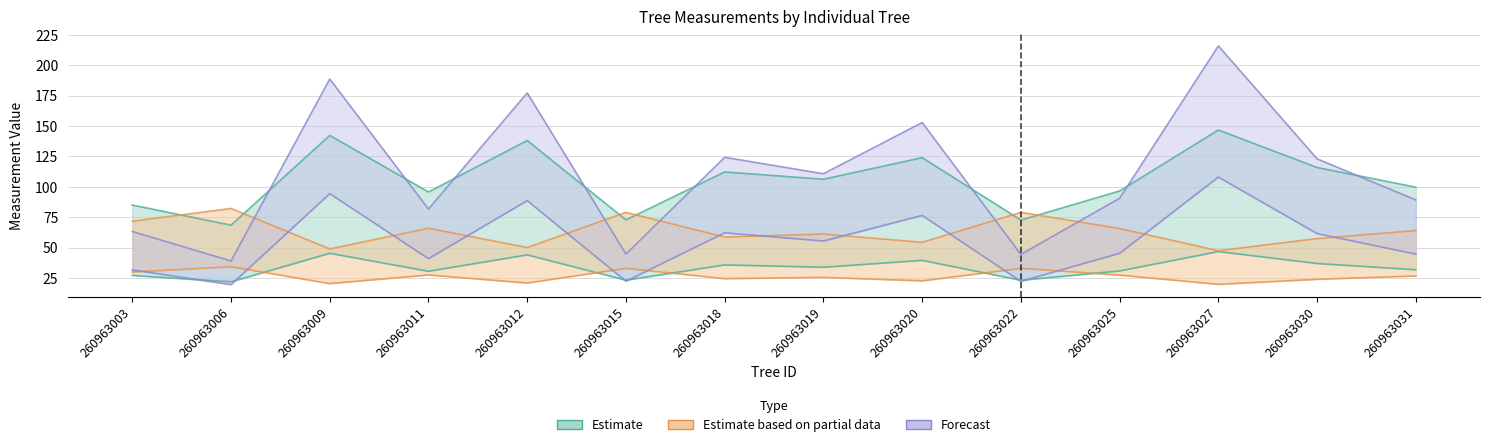

How many data points in g are less than 110?

7